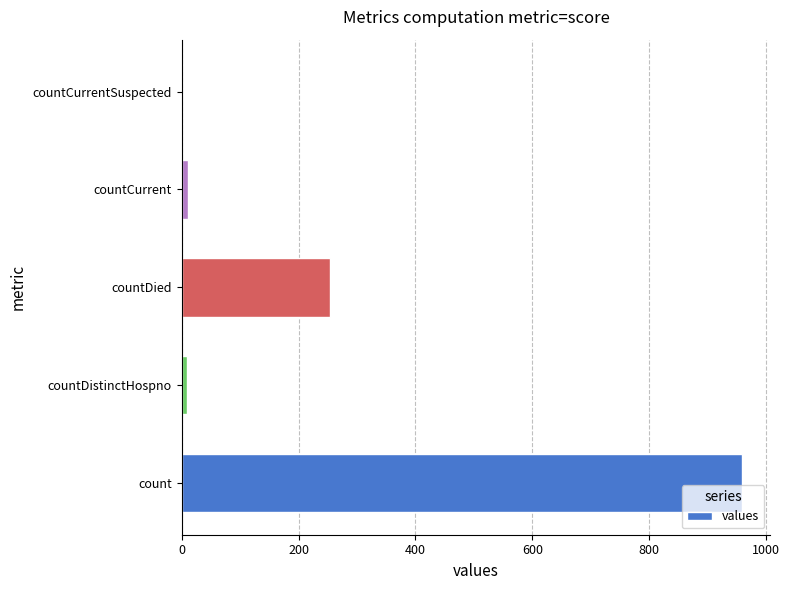

True or false: the data shows 253 at countDied.

True